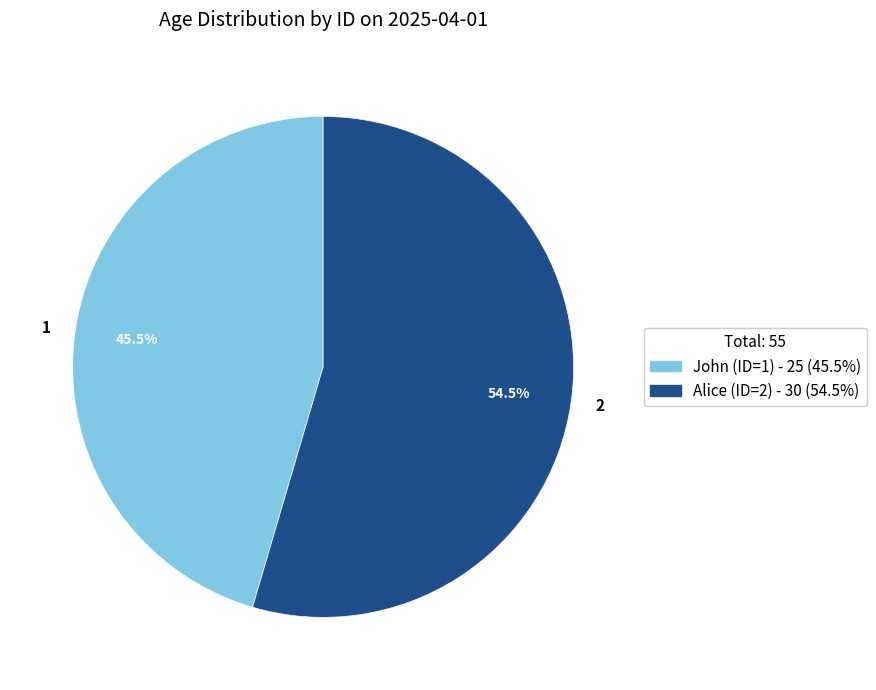

Do 2 and 1 together represent more than half of the pie?

Yes